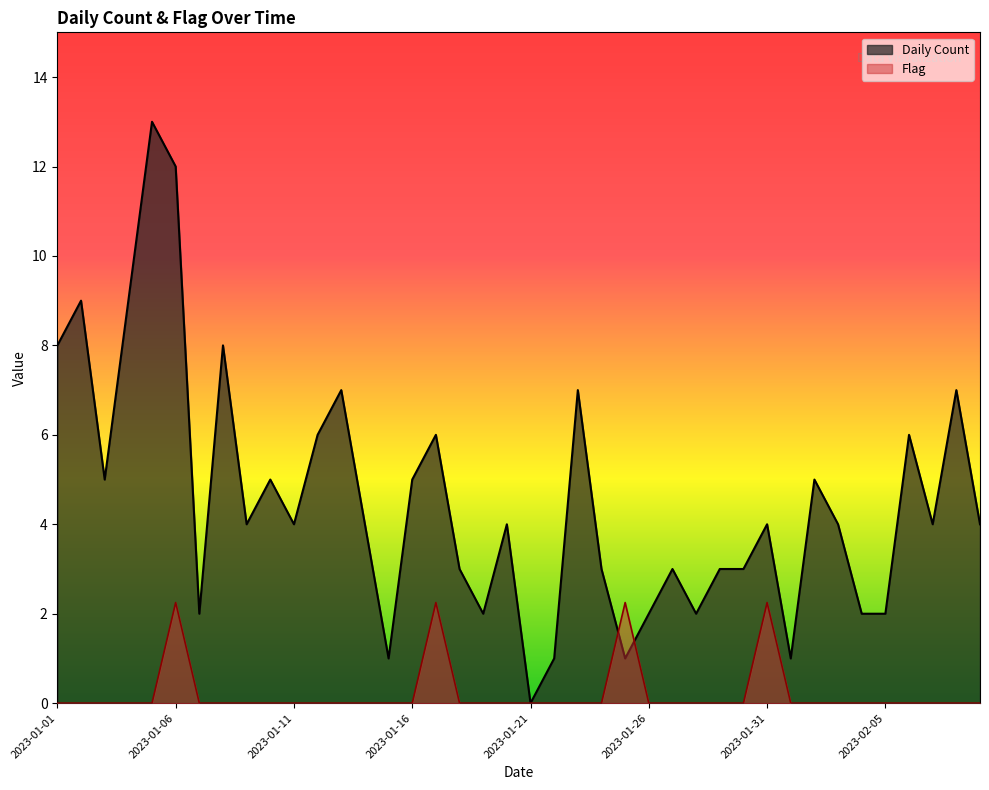

True or false: Flag and Daily Count cross at least once.

True